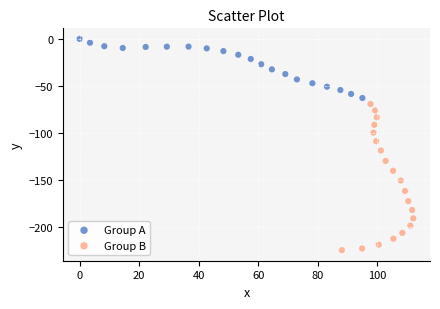

Which series contains the lowest Y value?

Group B